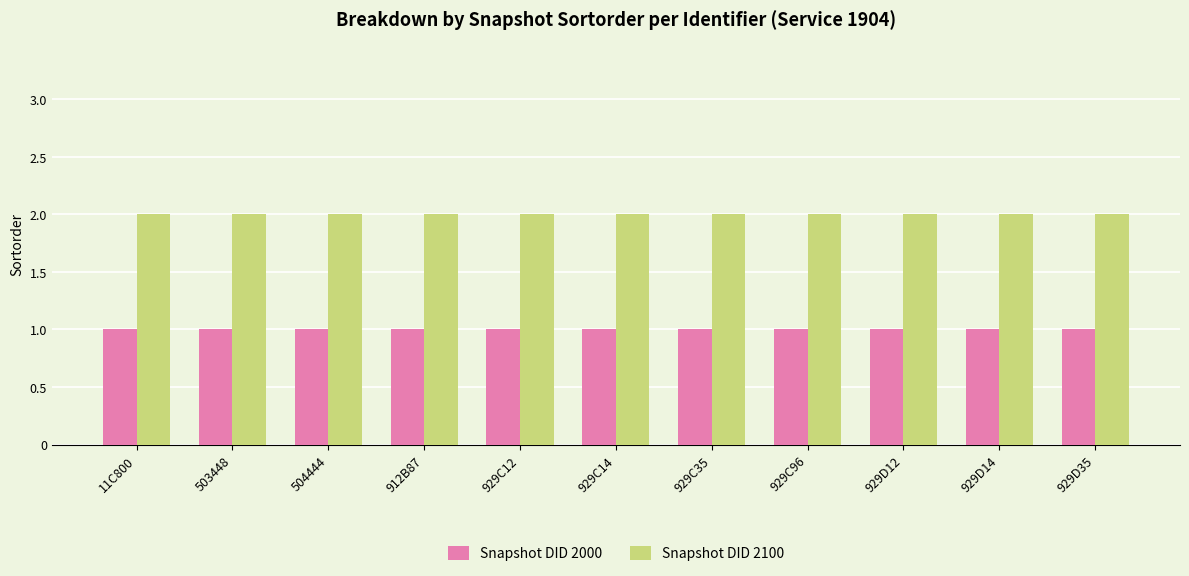

Which series has the largest total across all categories?

Snapshot DID 2100